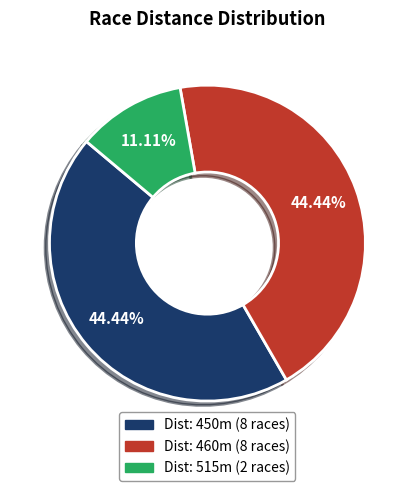

Does any single category account for the majority?

No